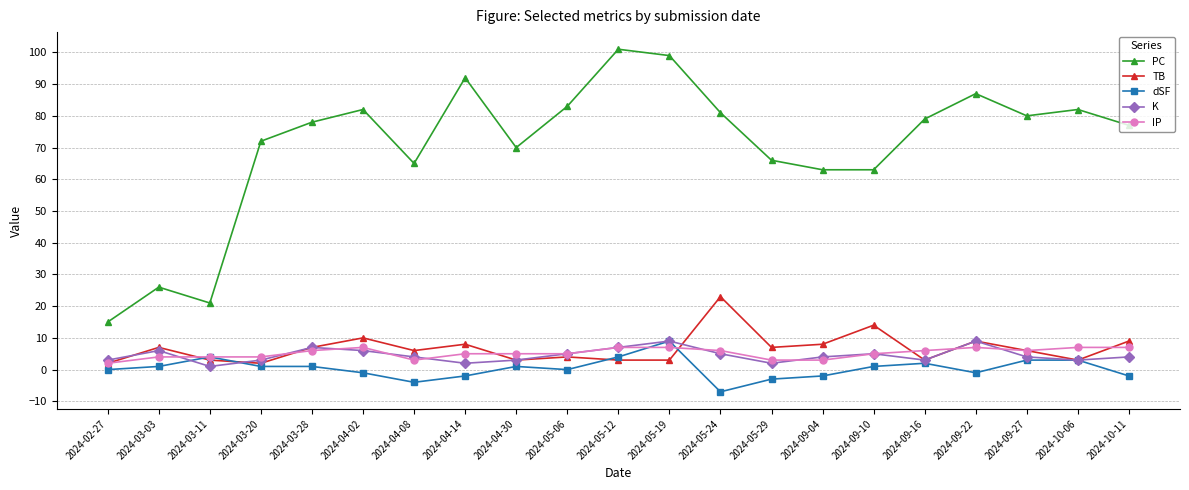

What is the maximum value shown in the chart?

101